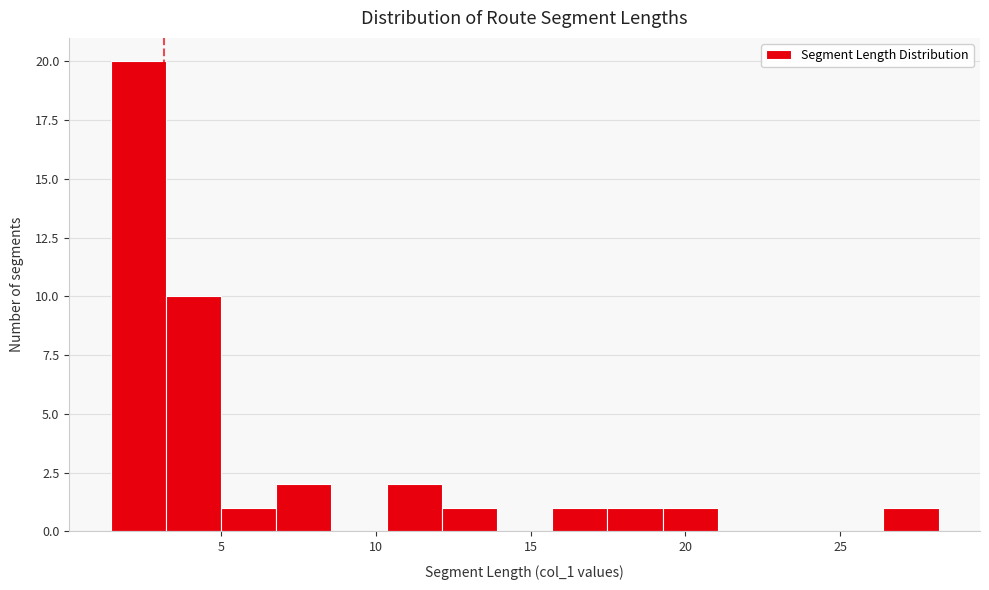

Read against the x-axis, roughly where is the centre of the tallest bar?

2.5